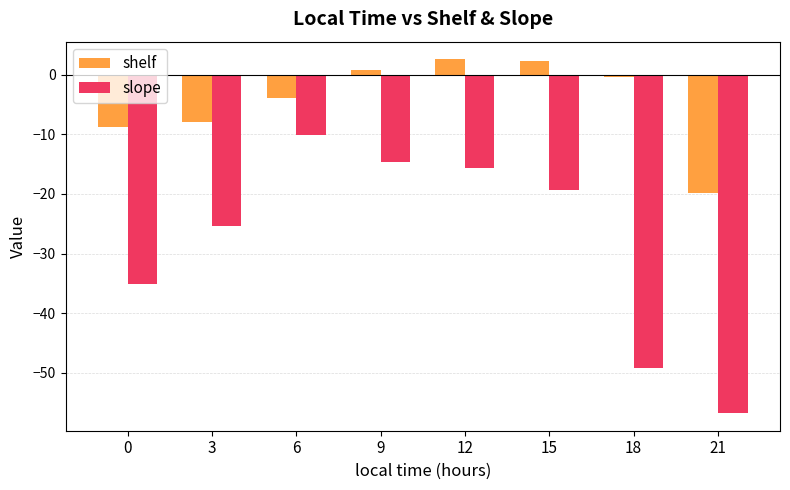

What are all the series names shown in the legend?

shelf, slope